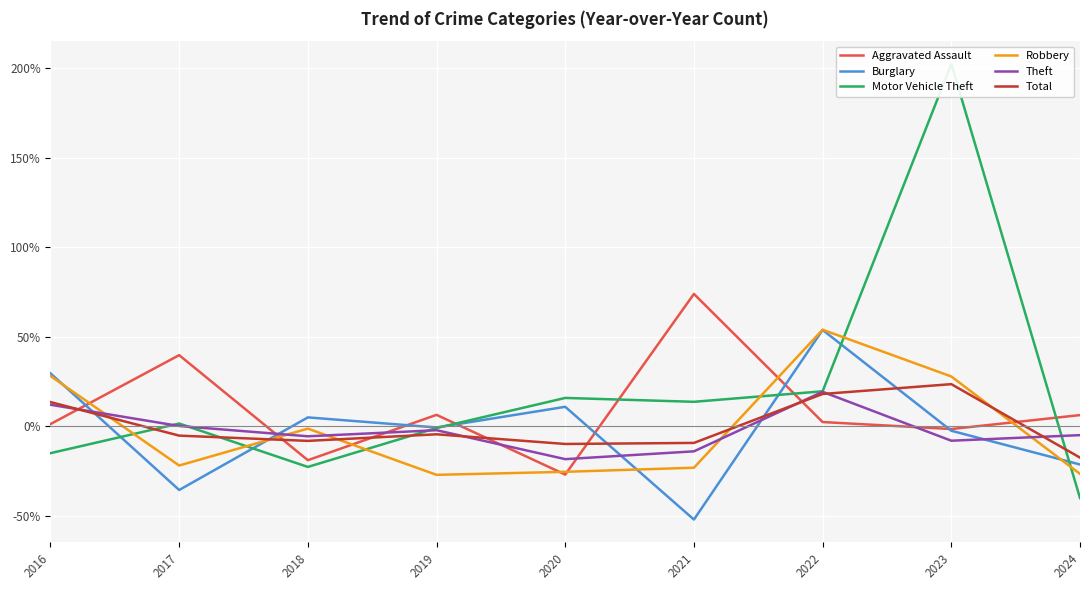

How many categories are shown in the chart?

9